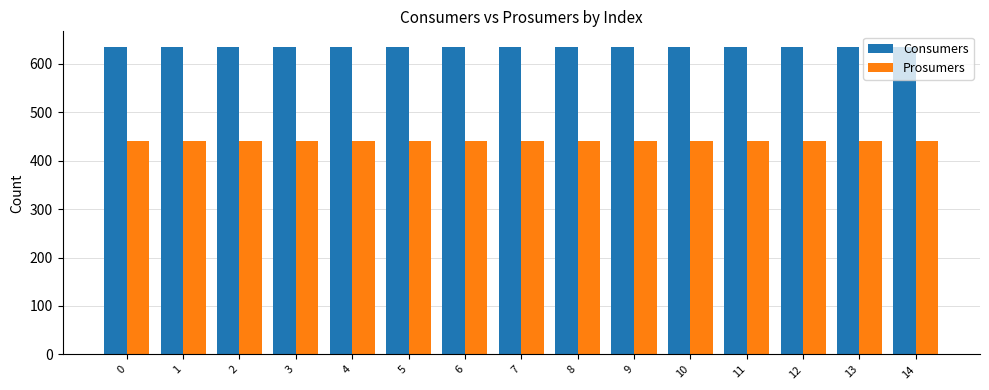

What is the difference between the highest and lowest values at 4?

195